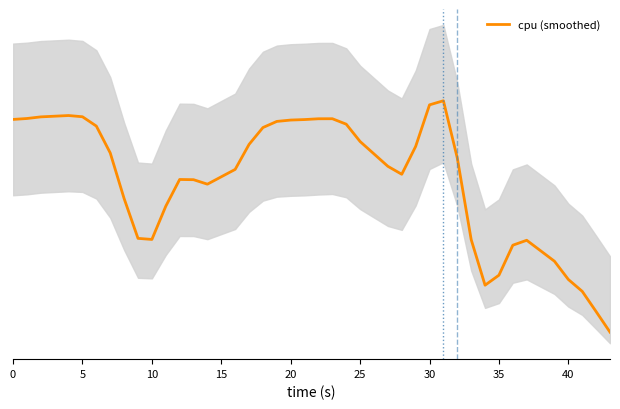

Between 15 and 36, which is larger?

15